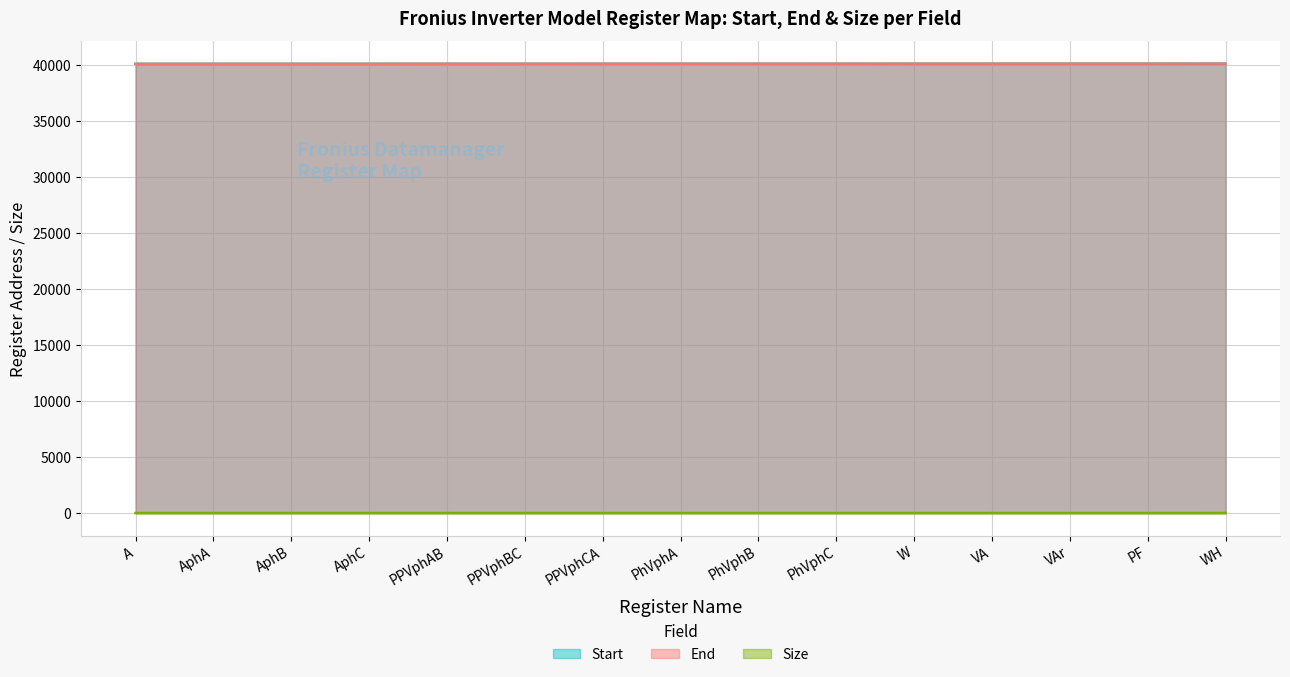

What is the highest value of the End series?

40090